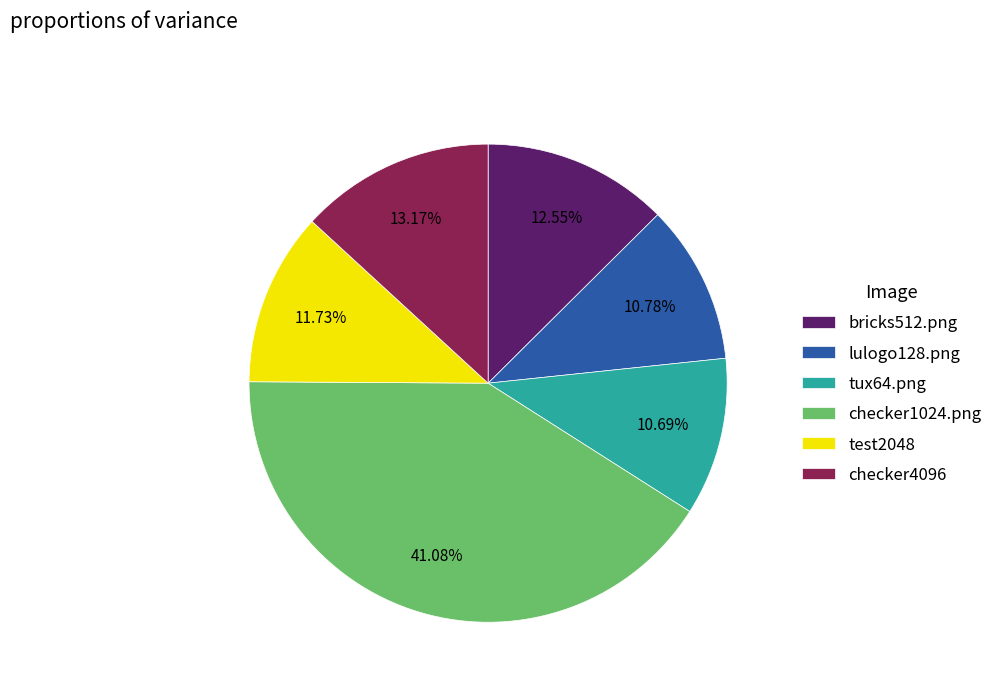

What portion of the pie excludes test2048?

88.3%